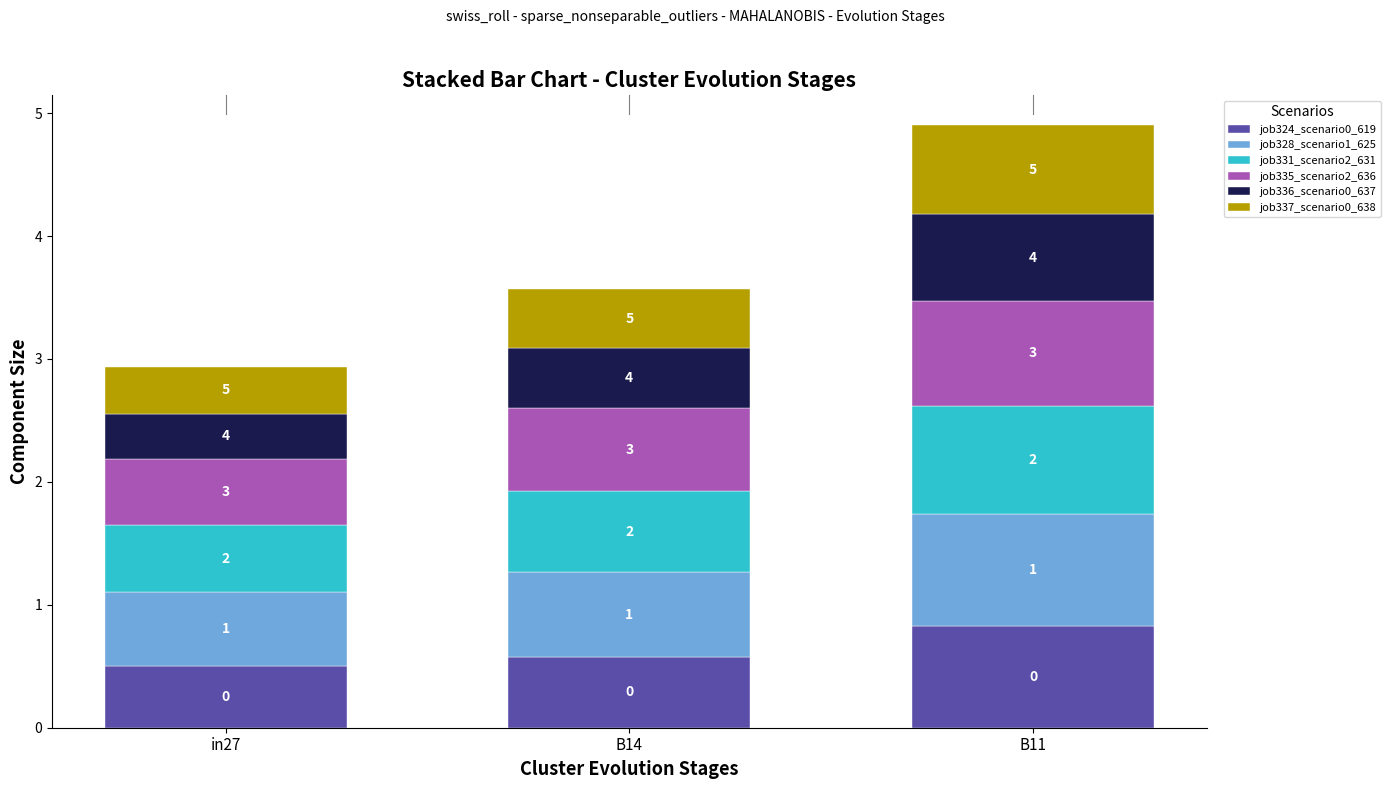

Is it true that job336_scenario0_637 equals 0.8 at B14?

False